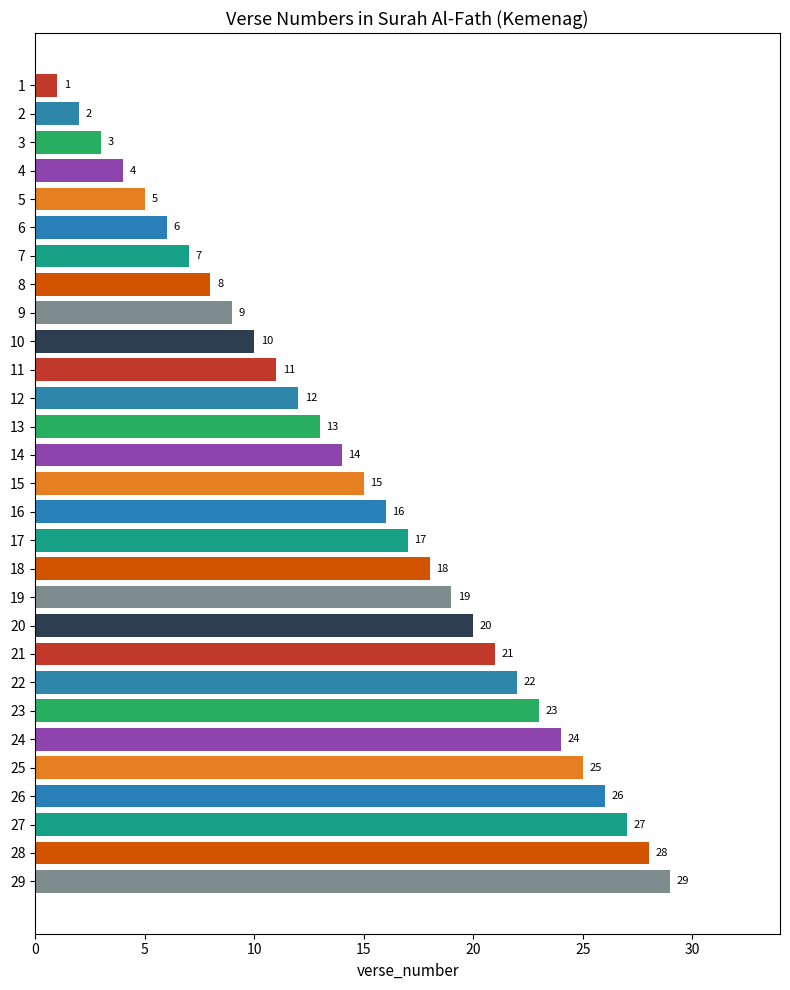

The value at 18 is 27. True or false?

False